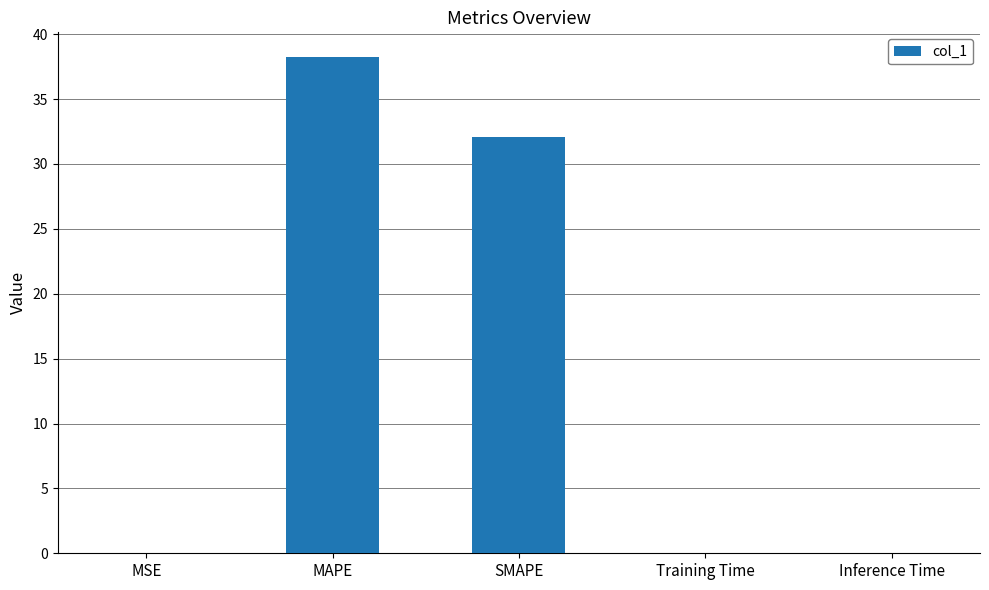

What is the sum of all values?

70.4